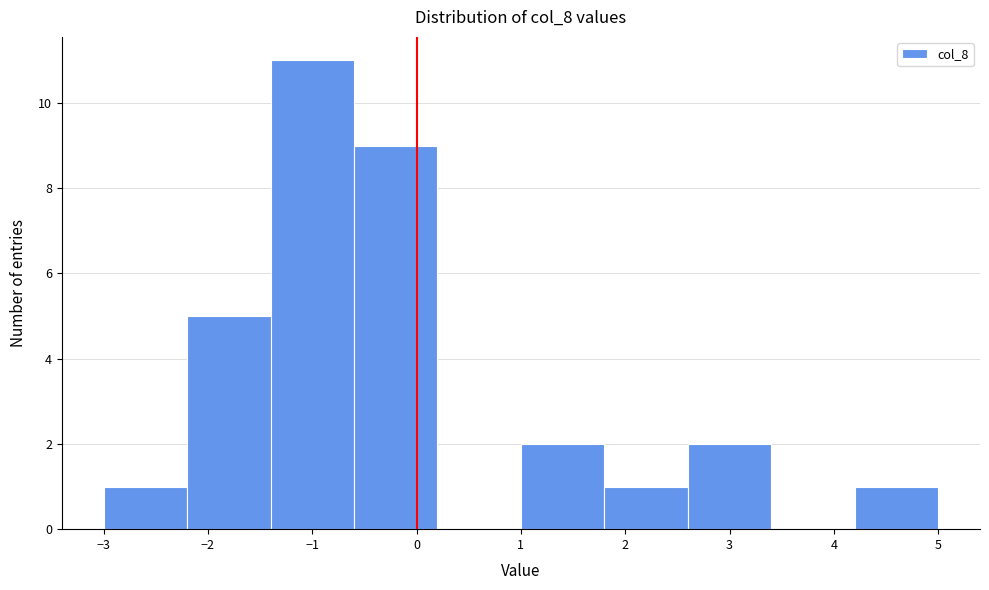

What is the height of the bar covering 4.2 to 5.0 on the x-axis? The values are not printed on the chart, so give them approximately, as read against the axis.

1